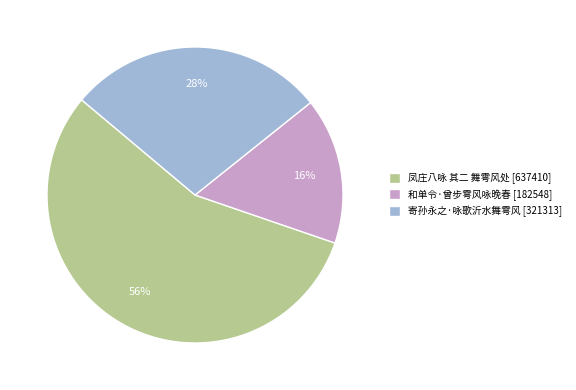

Rank the categories by value from highest to lowest.

凤庄八咏 其二 舞雩风处, 寄孙永之·咏歌沂水舞雩风, 和单令·曾步雩风咏晚春